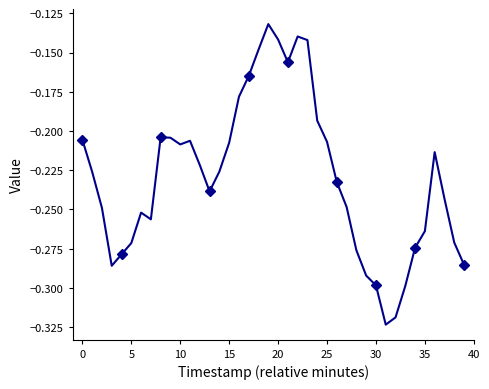

What is the sum of all values?

-9.2